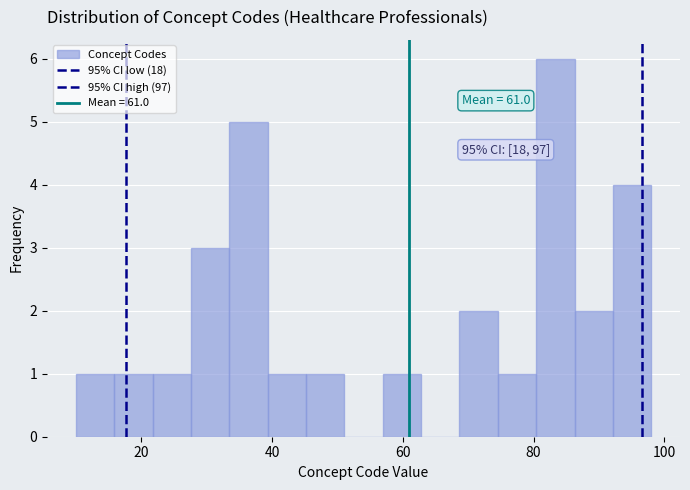

Read against the x-axis, roughly where is the centre of the tallest bar?

84